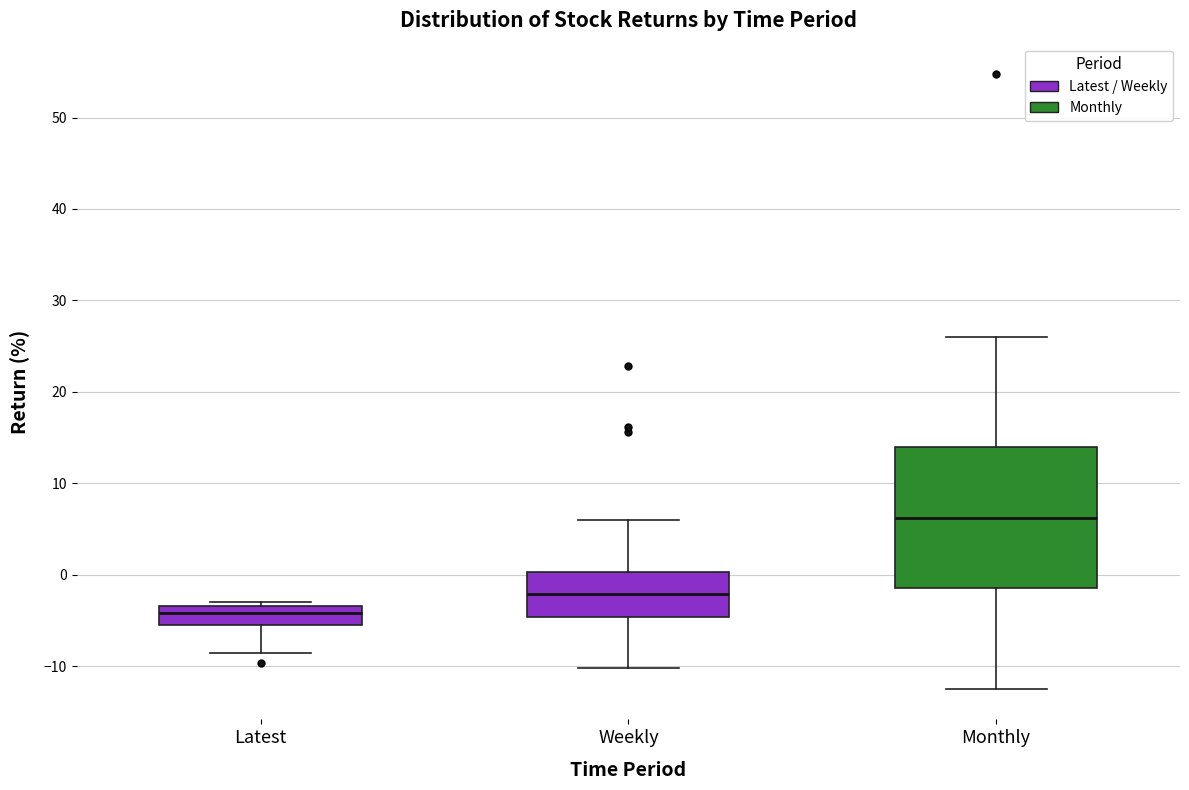

Reading left to right, transcribe this box plot: for each box, give where its median line is, the range the box spans, and where its two whiskers end, as read against the y-axis. The values are not printed on the chart, so give them approximately, as read against the axis.

Latest: median -4, box -5 to -3, whiskers -9 to -3 (just above the box's upper edge)
Weekly: median -2, box -5 to 0, whiskers -10 to 6
Monthly: median 6, box -1 to 14, whiskers -12 to 26